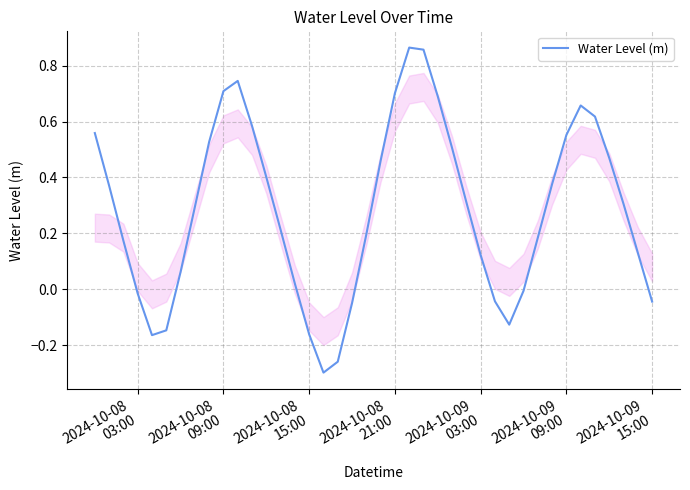

What is the difference between the maximum and minimum values?

1.2